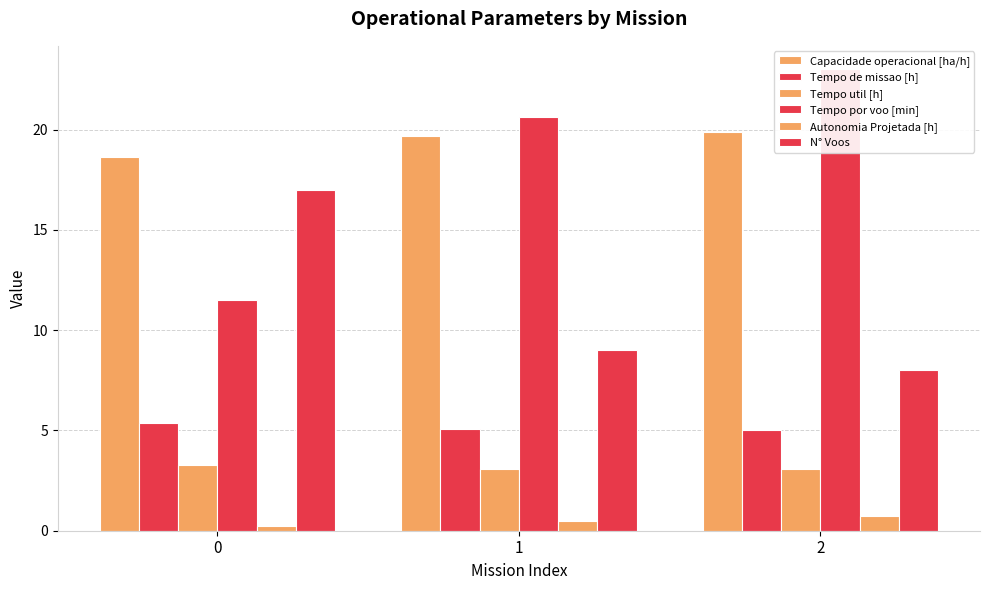

How many distinct data groups are displayed?

6